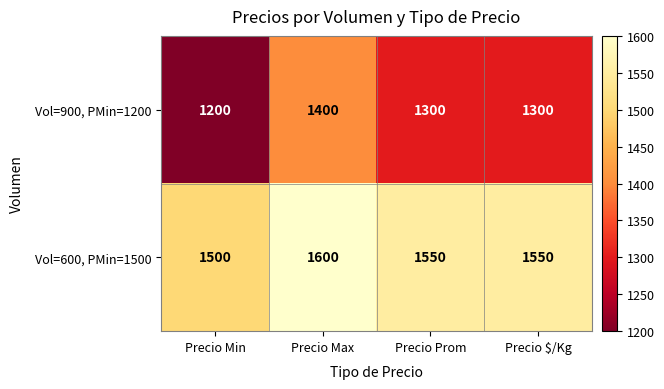

Reading left to right, extract all data points from this chart.

Vol=900, PMin=1200: 1200	1400	1300	1300
Vol=600, PMin=1500: 1500	1600	1550	1550